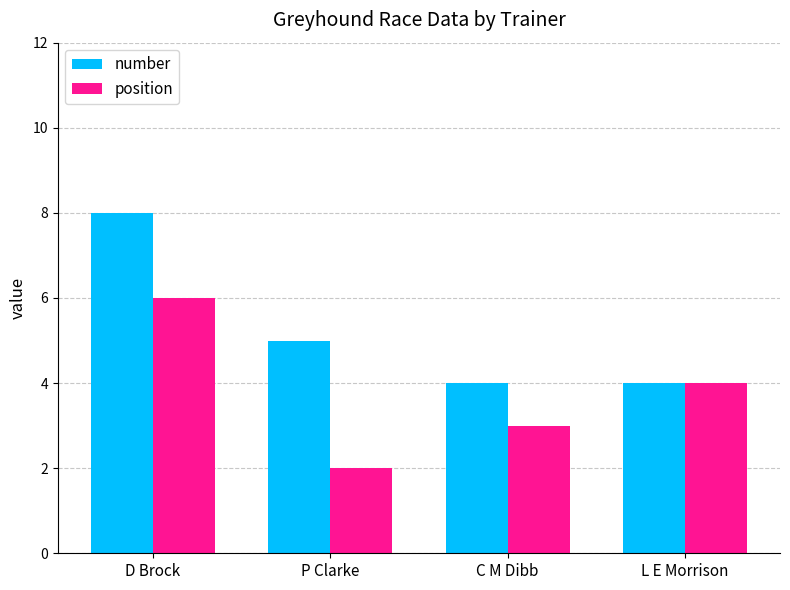

Rank the series by their maximum value, from lowest to highest.

position, number